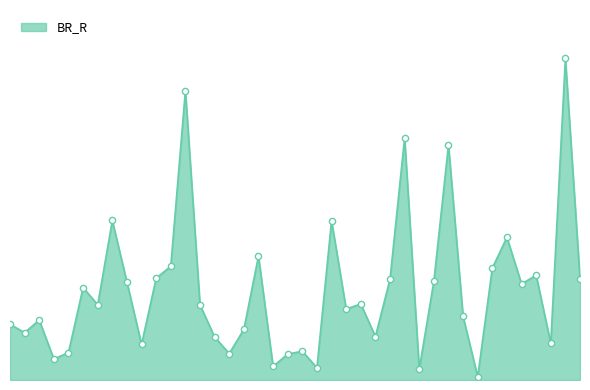

Does the chart have visible grid lines?

No